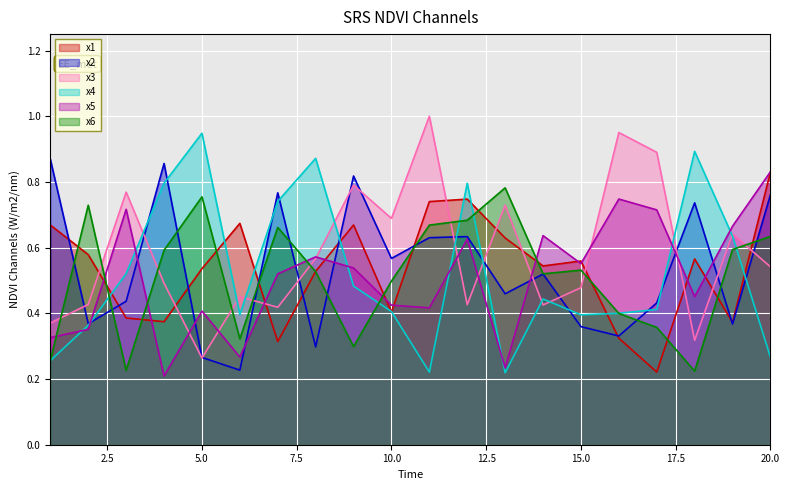

What is the approximate value of x2 at 6?

0.2